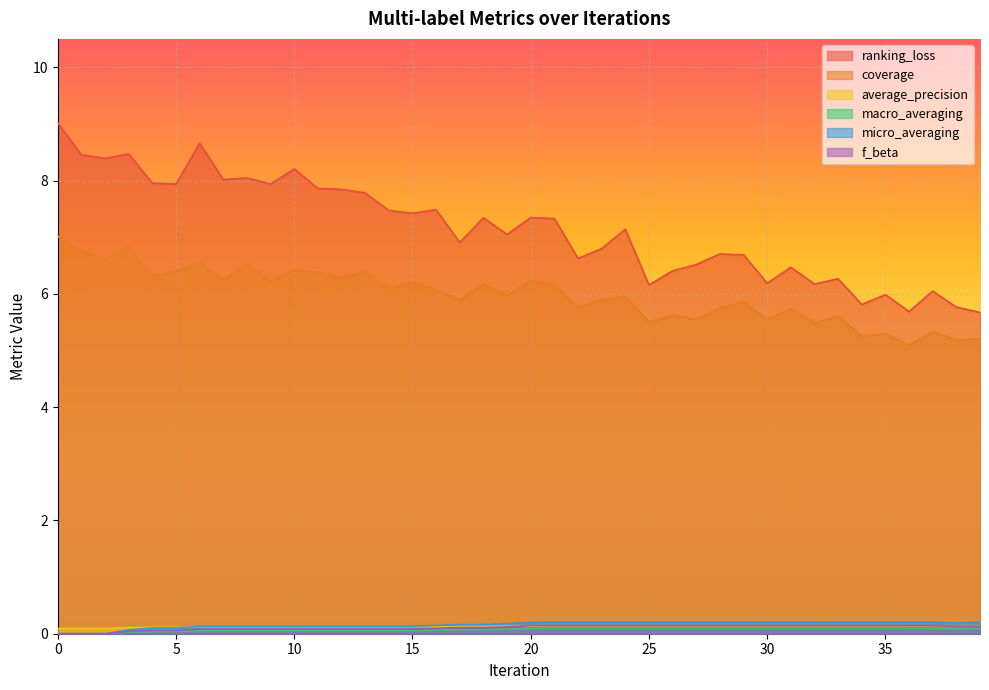

In macro_averaging, how many points are lower than both neighbors (excluding endpoints)?

1